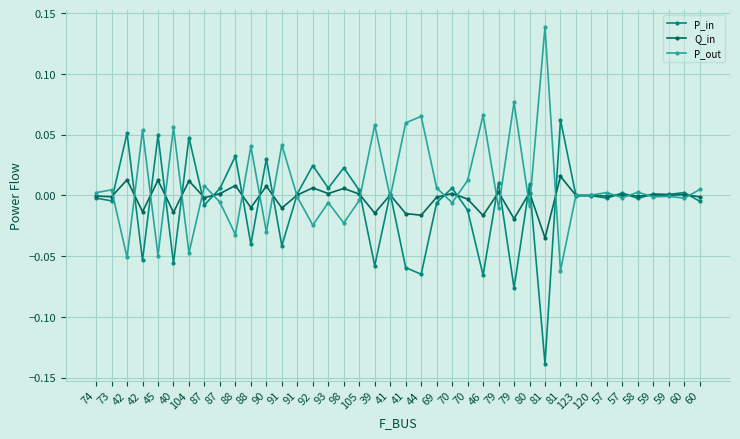

At which category does the chart reach its peak across all series?

81